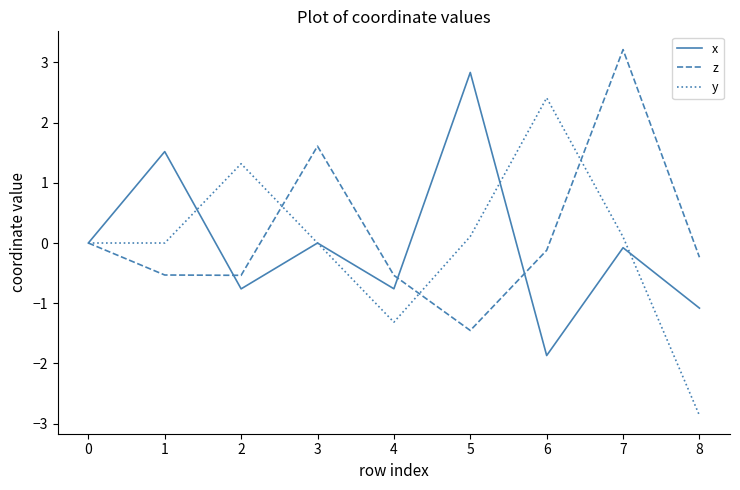

What value does the z series have at 1?

-0.5